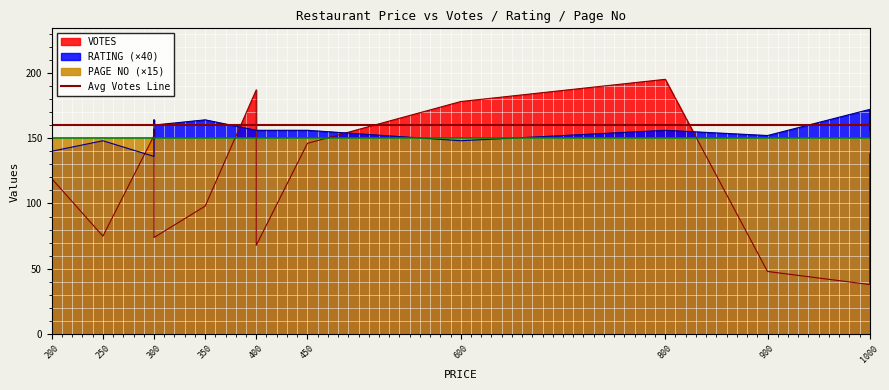

Which series changed the most between 300 and 200?

VOTES